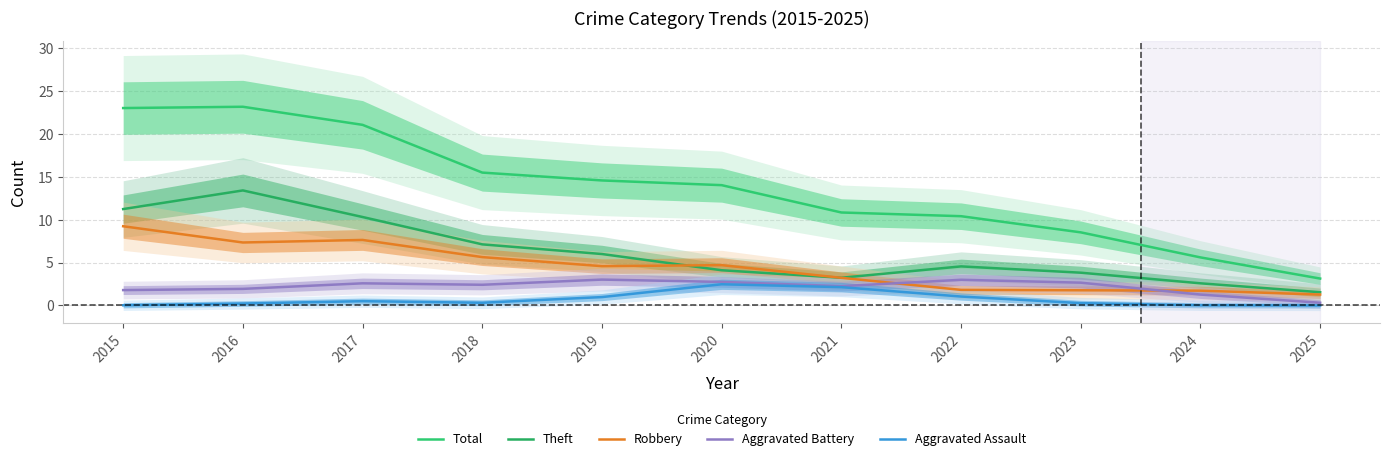

How many data points in Theft are less than 4?

4